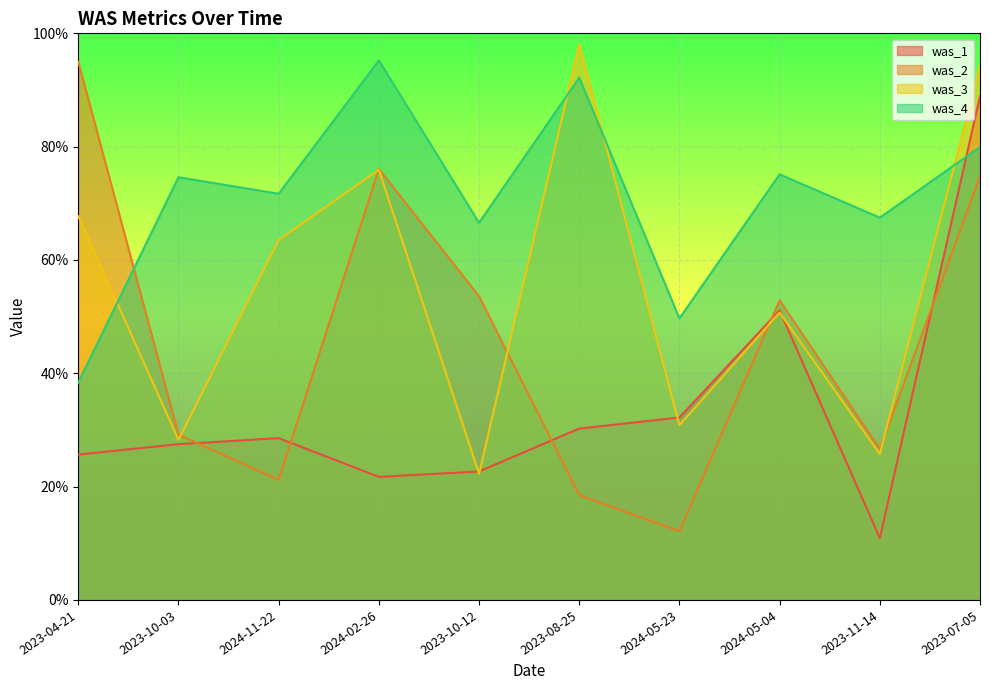

How many interior local peaks does the was_1 series have?

2